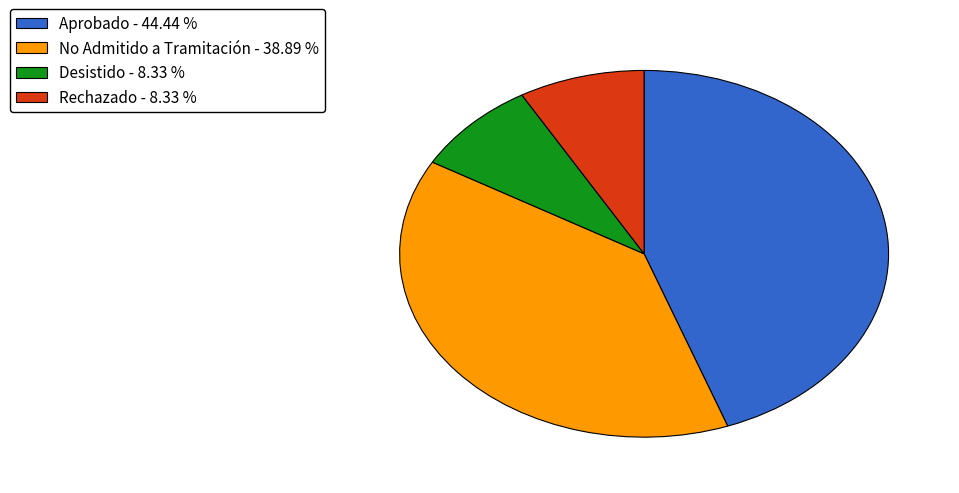

True or false: Rechazado accounts for 1% of the total.

False